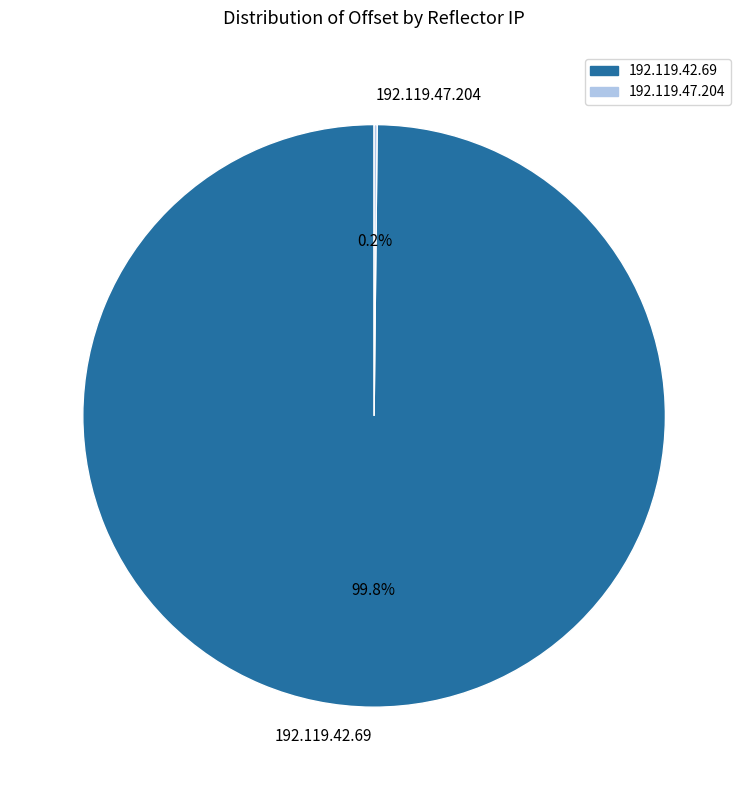

How much of the chart is everything except 192.119.42.69?

0.2%